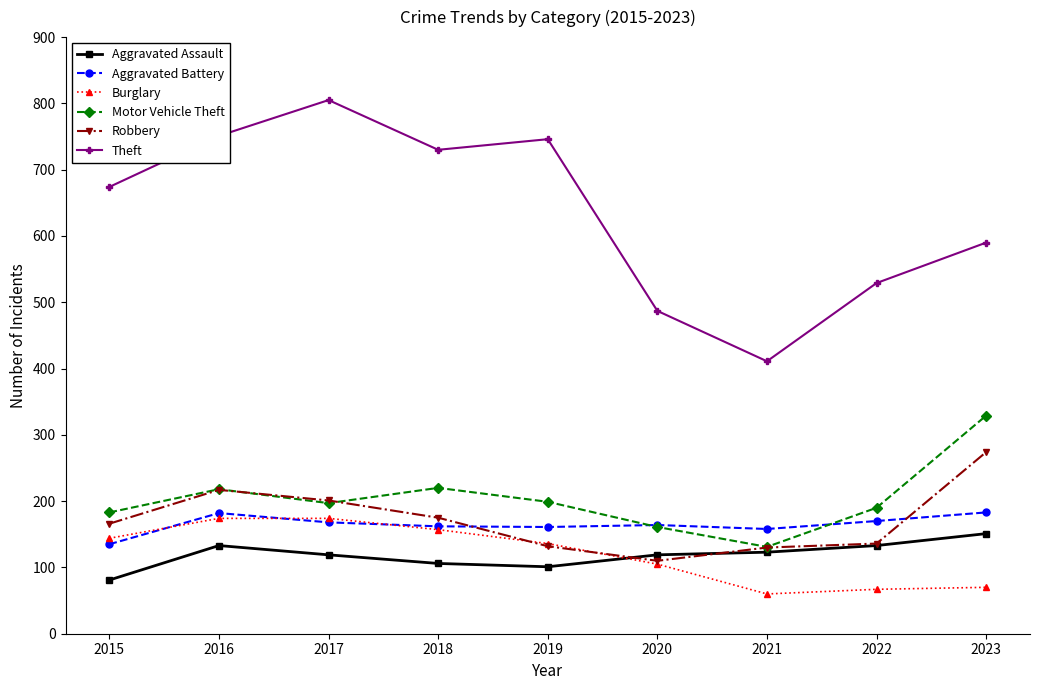

Is the value of Aggravated Assault at 2021 greater than the value of Motor Vehicle Theft at 2015?

No